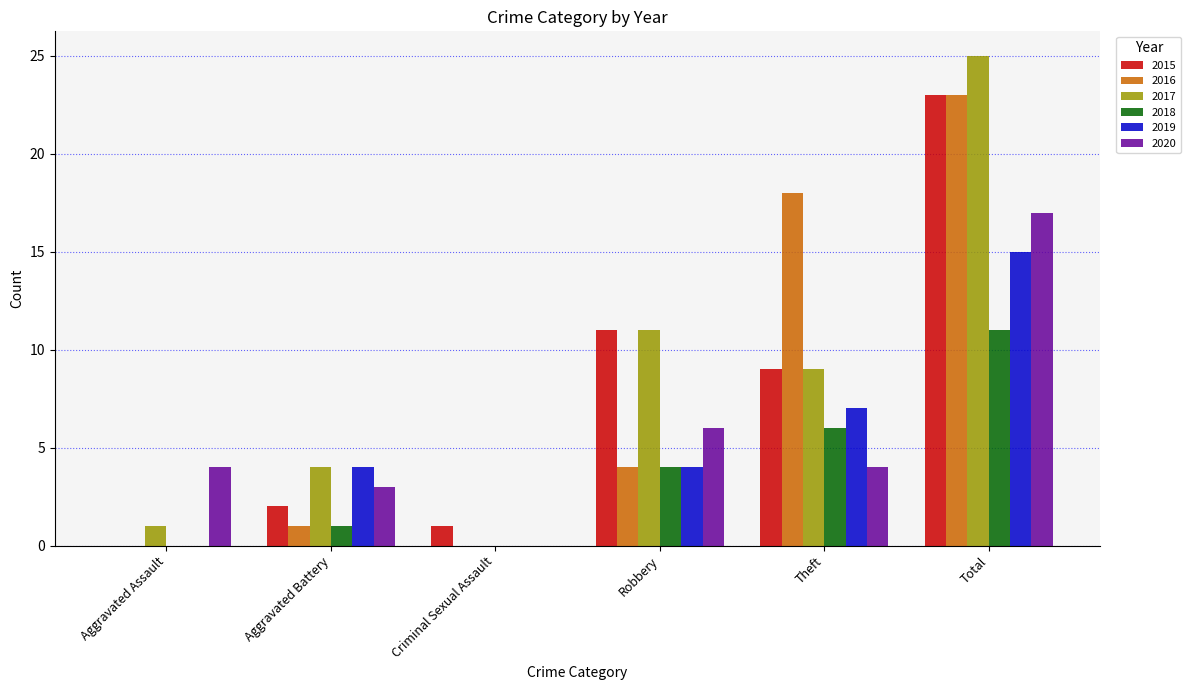

What is the maximum value shown in the chart?

25